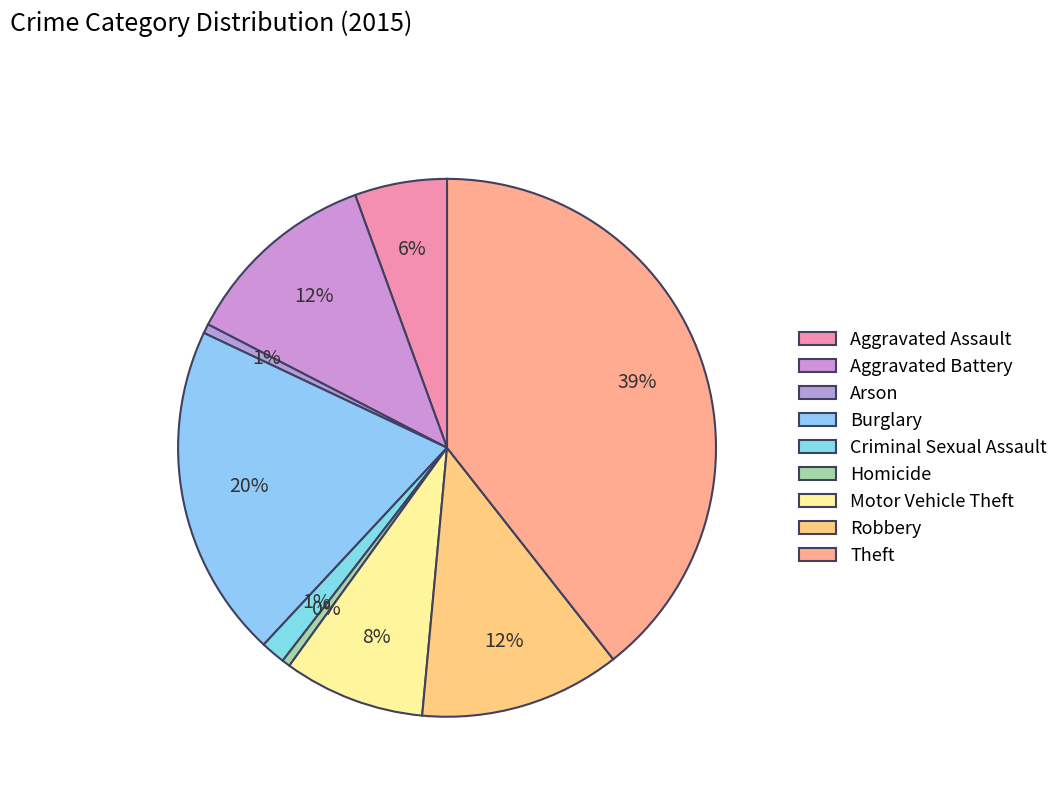

Does Theft account for over 50% of the chart?

No